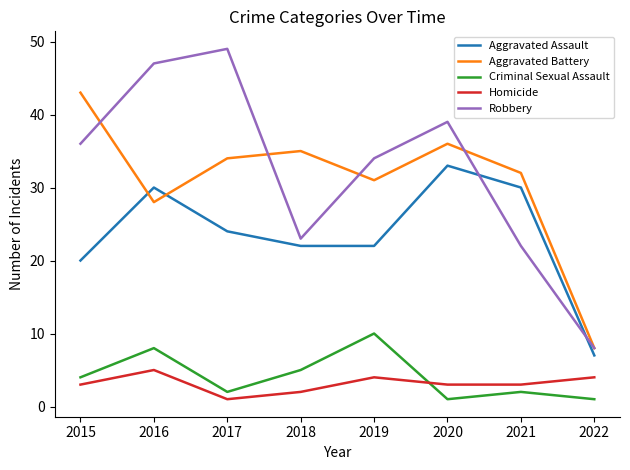

Is it true that Homicide equals 3 at 2020?

True